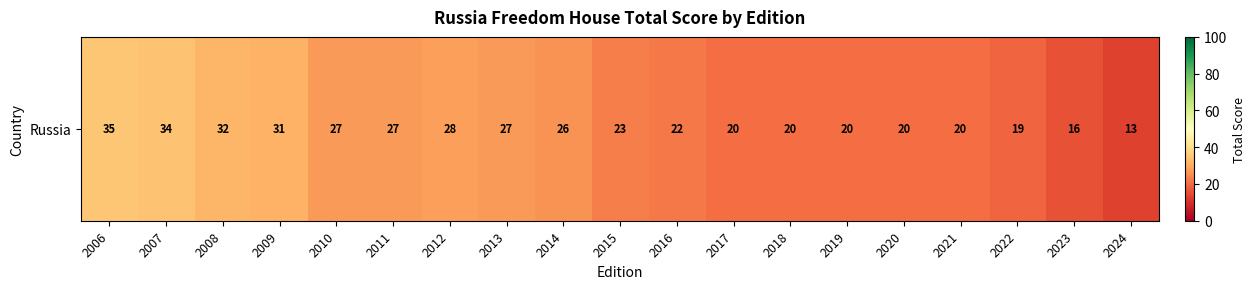

How many values are below 23?

9